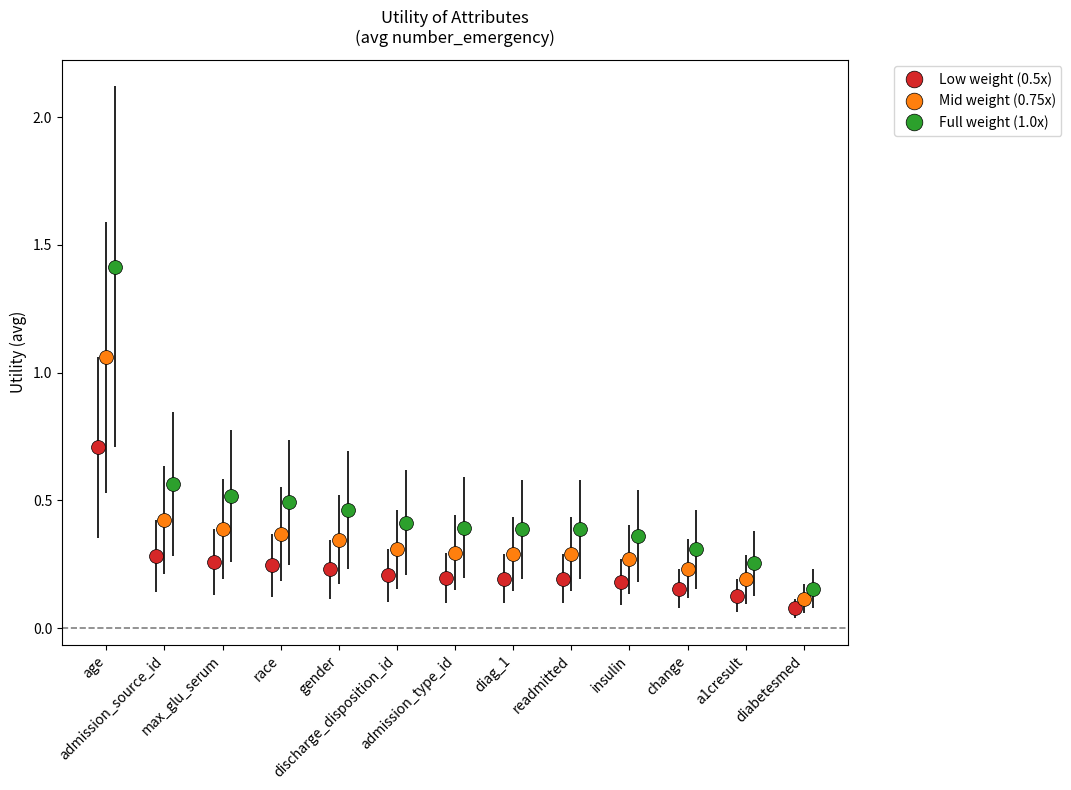

What is the minimum value shown in the chart?

0.1